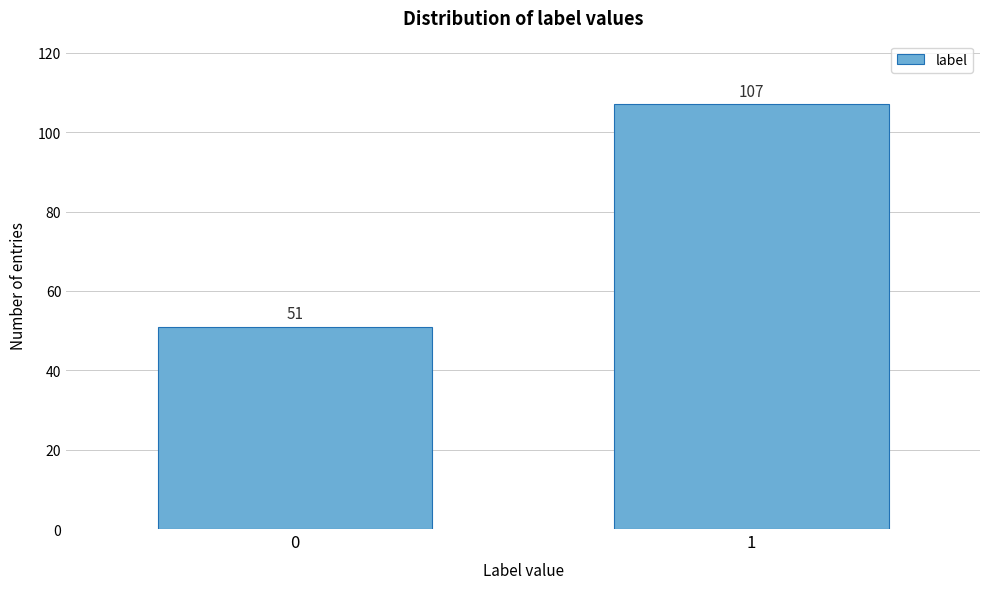

Reading right to left, list all the values displayed in this chart.

107	51